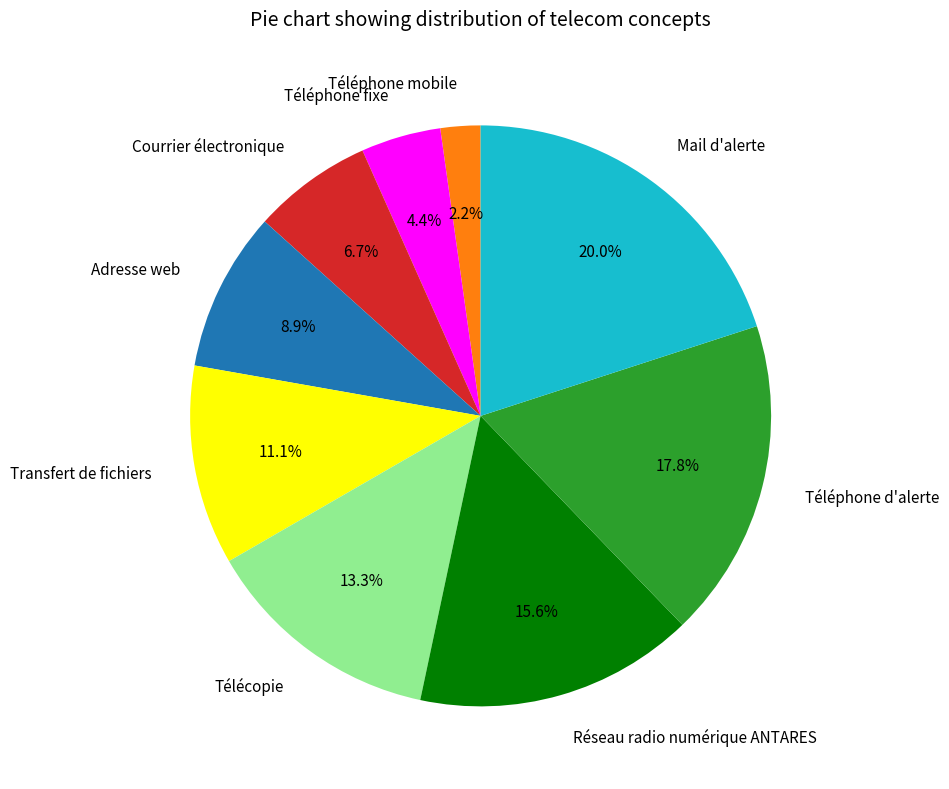

How many segments does this pie chart have?

9